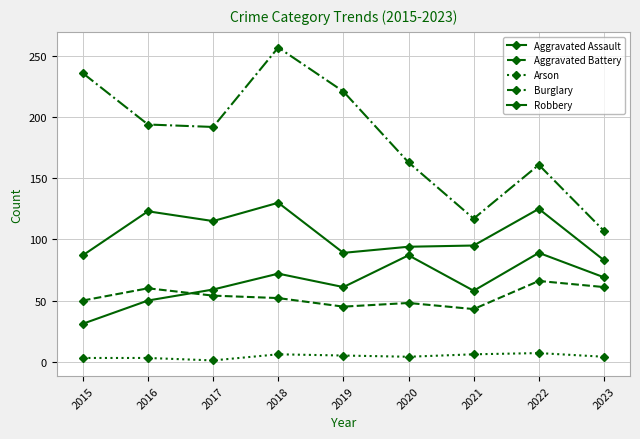

True or false: Burglary has more than 1 points higher than both neighbors.

True